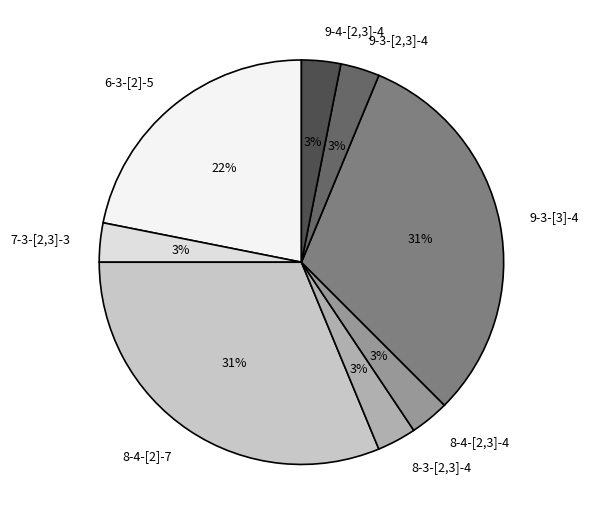

Combined, do 9-3-[3]-4 and 8-4-[2]-7 account for over 50%?

Yes